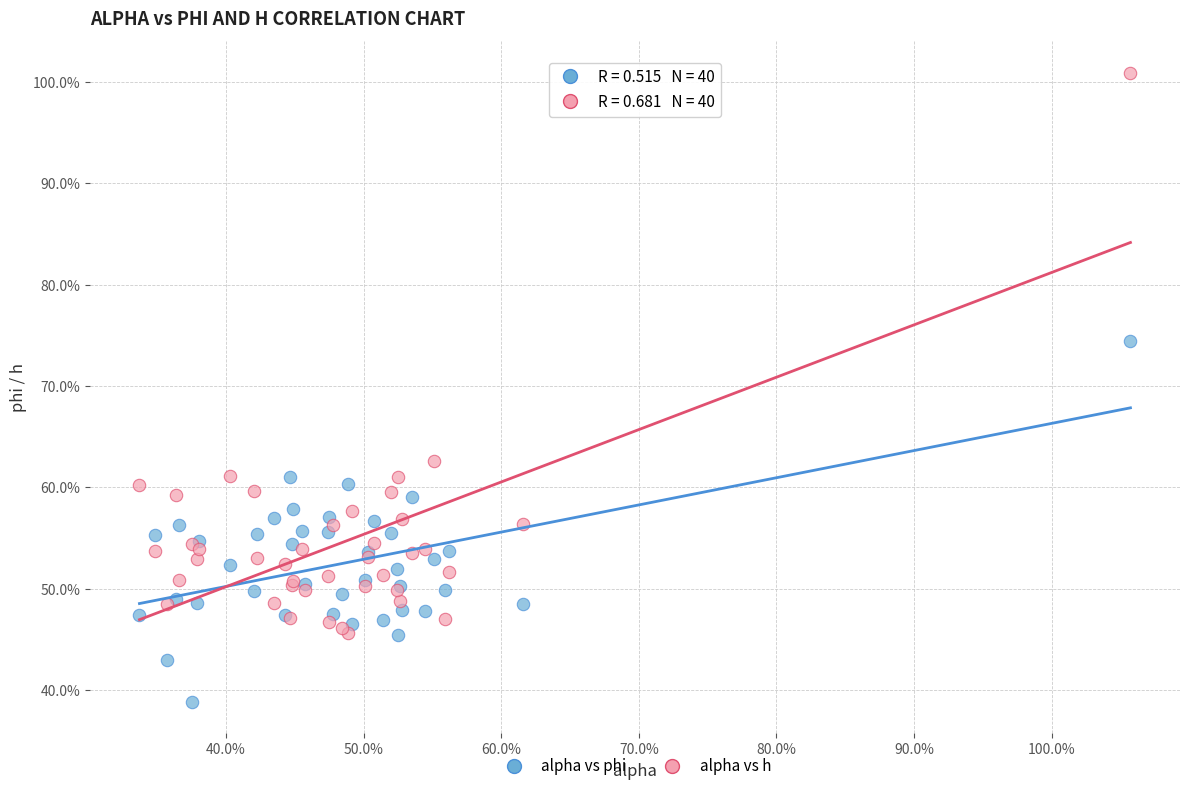

Which series has the widest spread of Y values?

alpha vs h